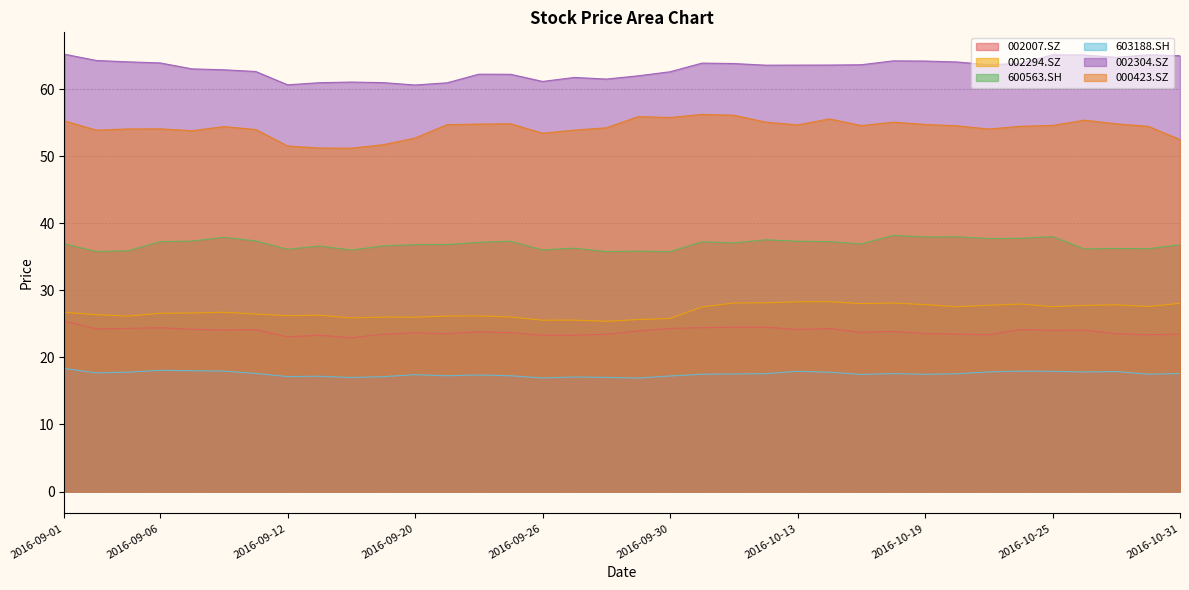

What is the label of the 29th point from the left?

2016-10-20